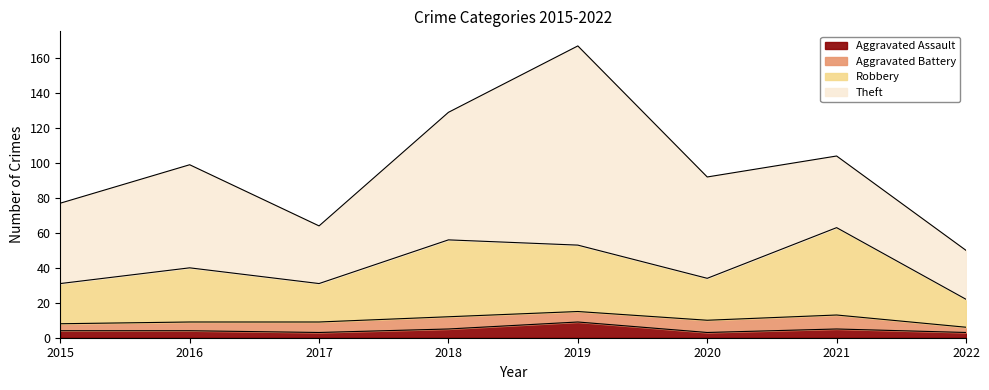

How many values in the Aggravated Assault series exceed 4?

3